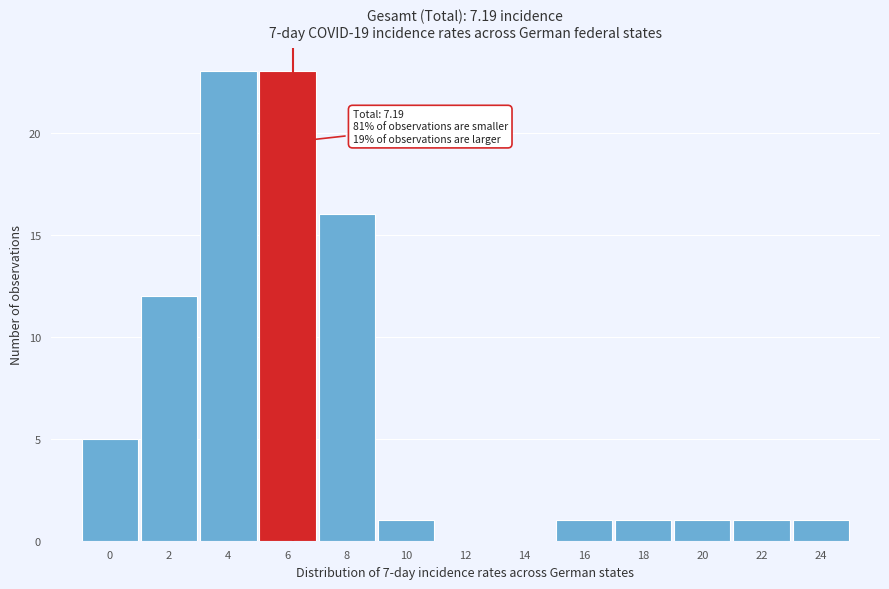

Reading left to right, extract all data points from this chart.

0=5	2=12	4=23	6=23	8=16	10=1	12=0	14=0	16=1	18=1	20=1	22=1	24=1